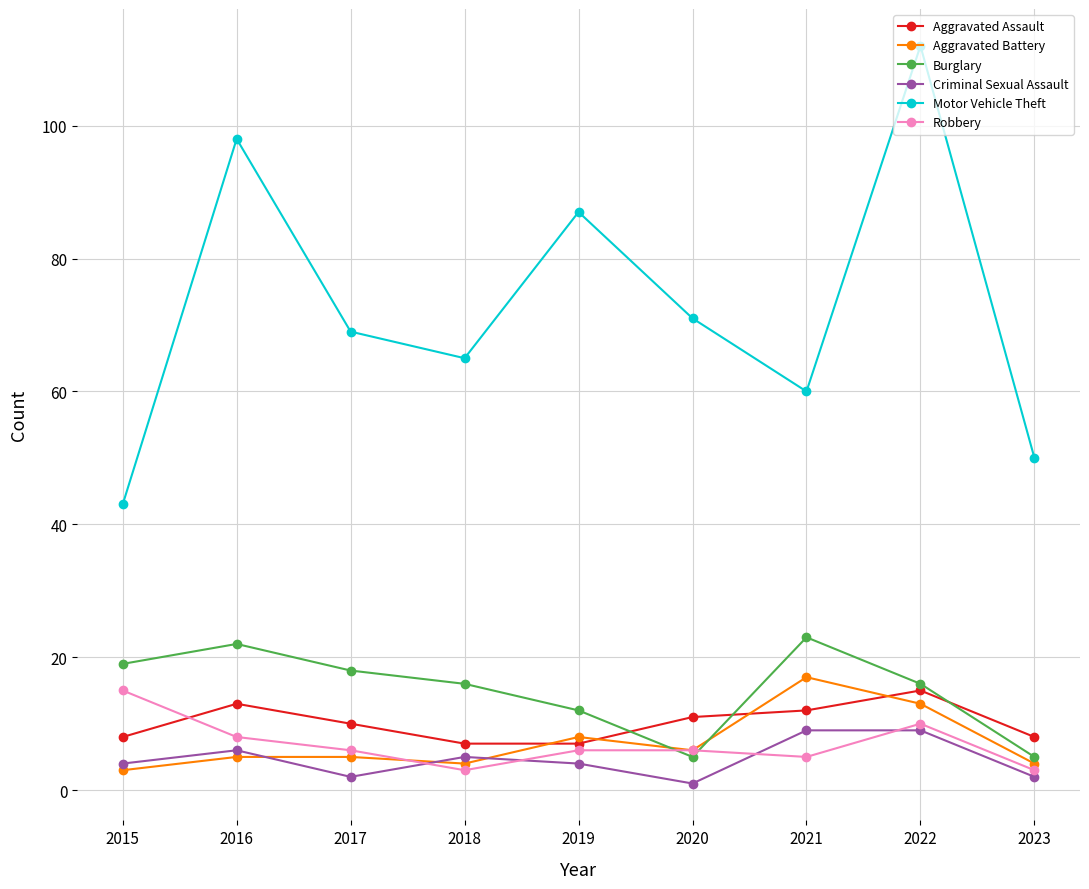

How many data points does each series have?

9